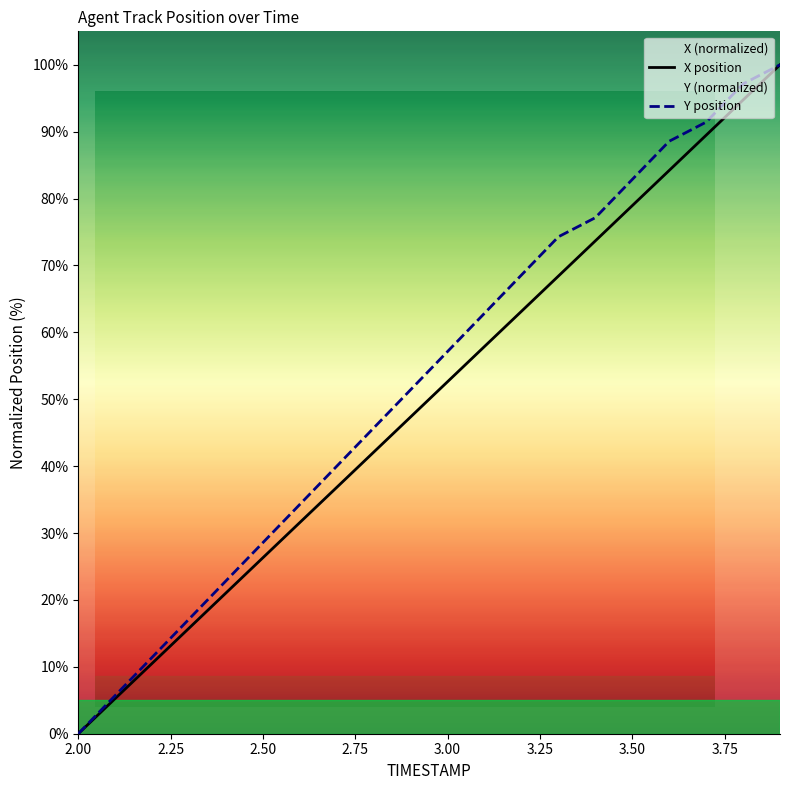

What is the value of the X point at the 2nd from the left?

5.3